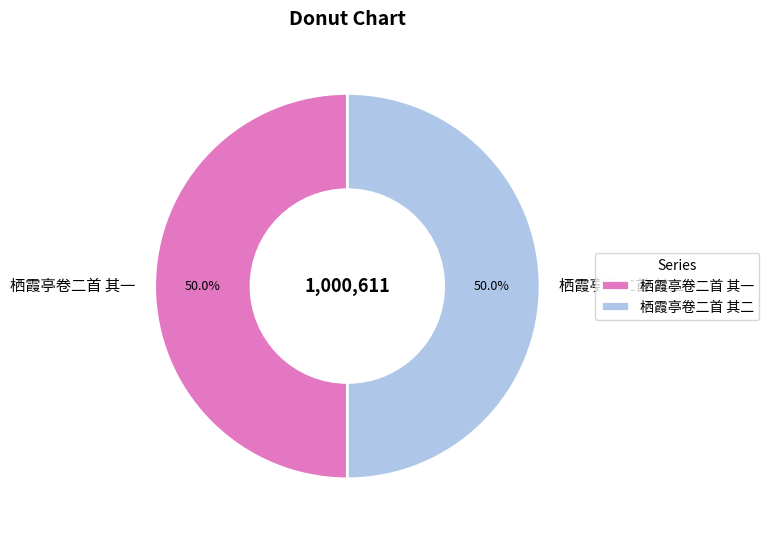

Approximately how many times larger is the value at 栖霞亭卷二首 其二 compared to 栖霞亭卷二首 其一?

1.0